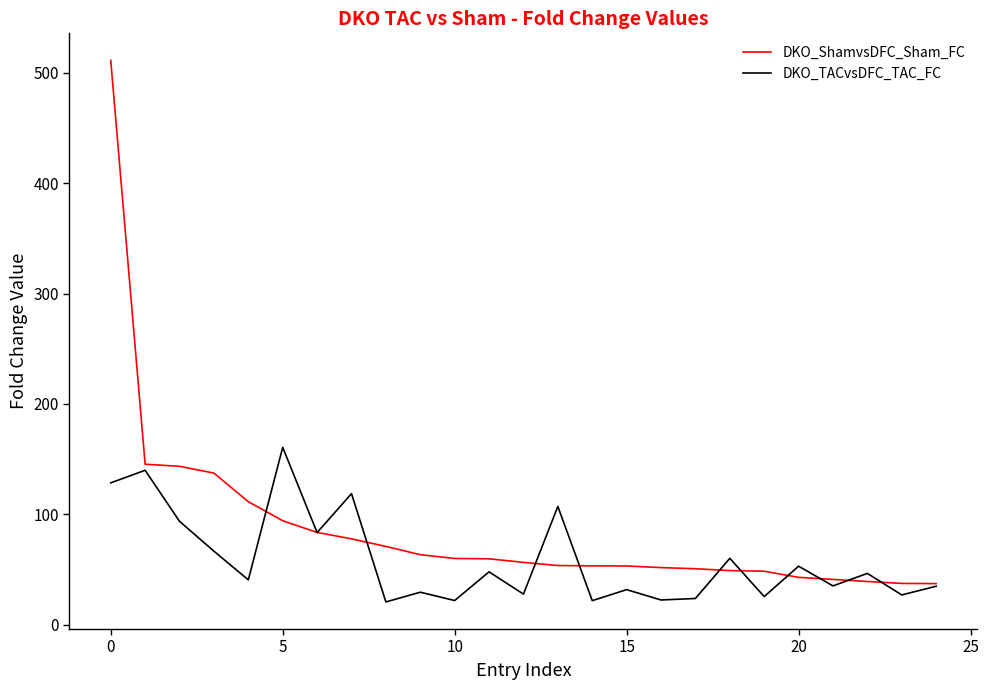

Which series has the largest total across all categories?

DKO_ShamvsDFC_Sham_FC